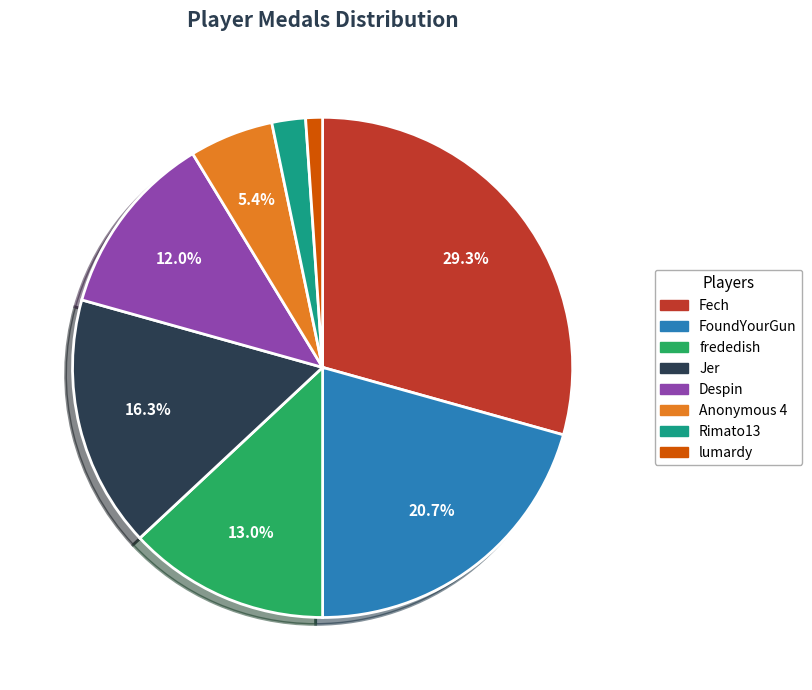

Does any single category account for the majority?

No